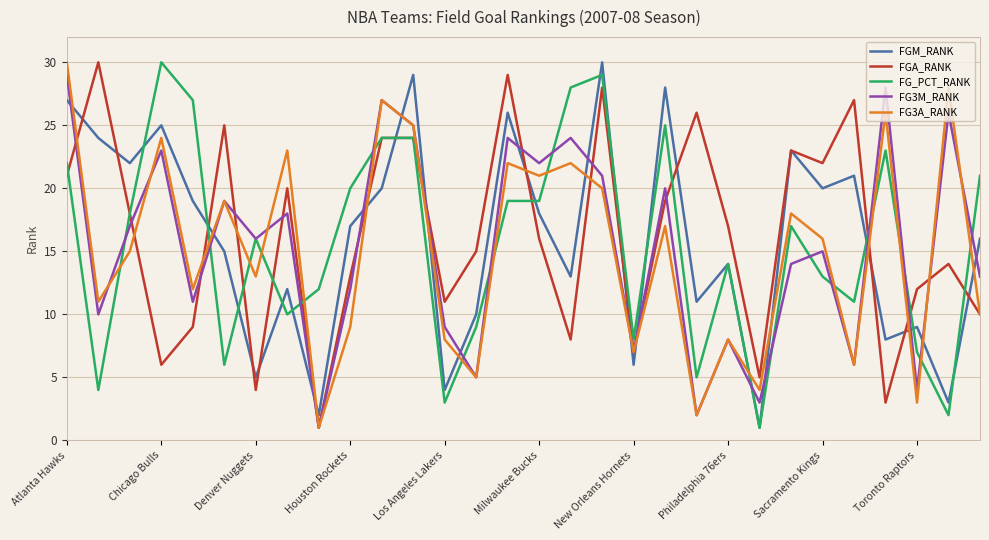

True or false: FG3M_RANK and FGM_RANK intersect in this chart.

True